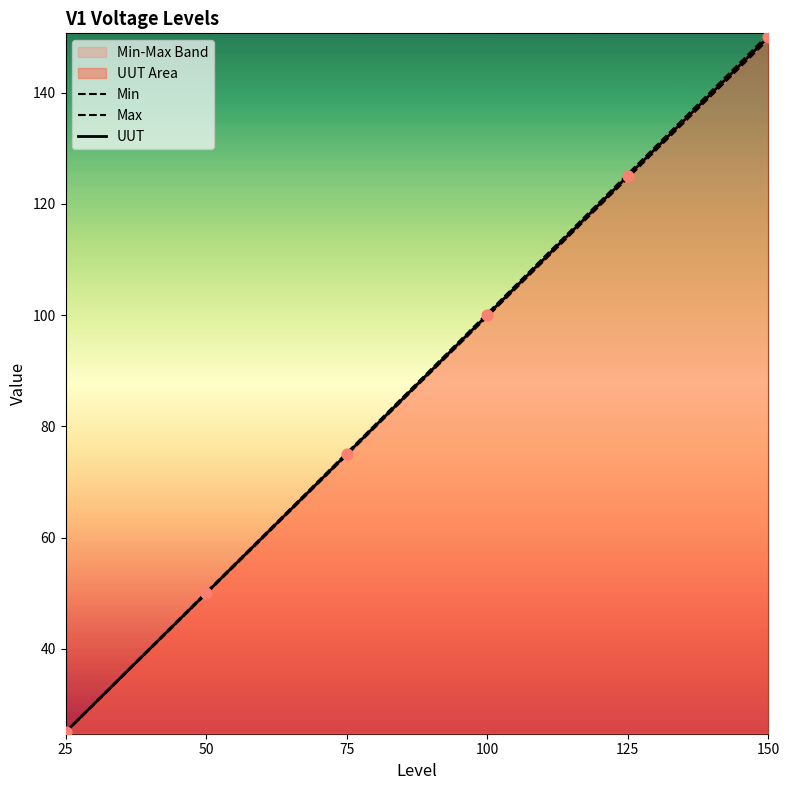

What are all the series names shown in the legend?

Min, Max, UUT